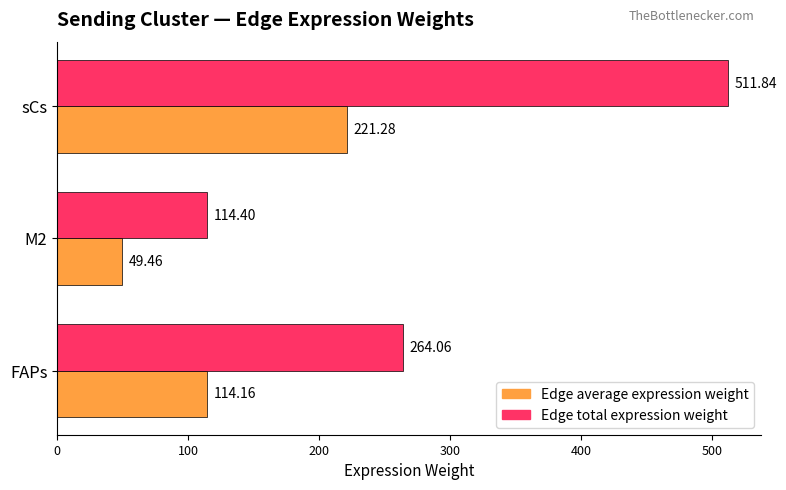

How many categories are shown in the chart?

3